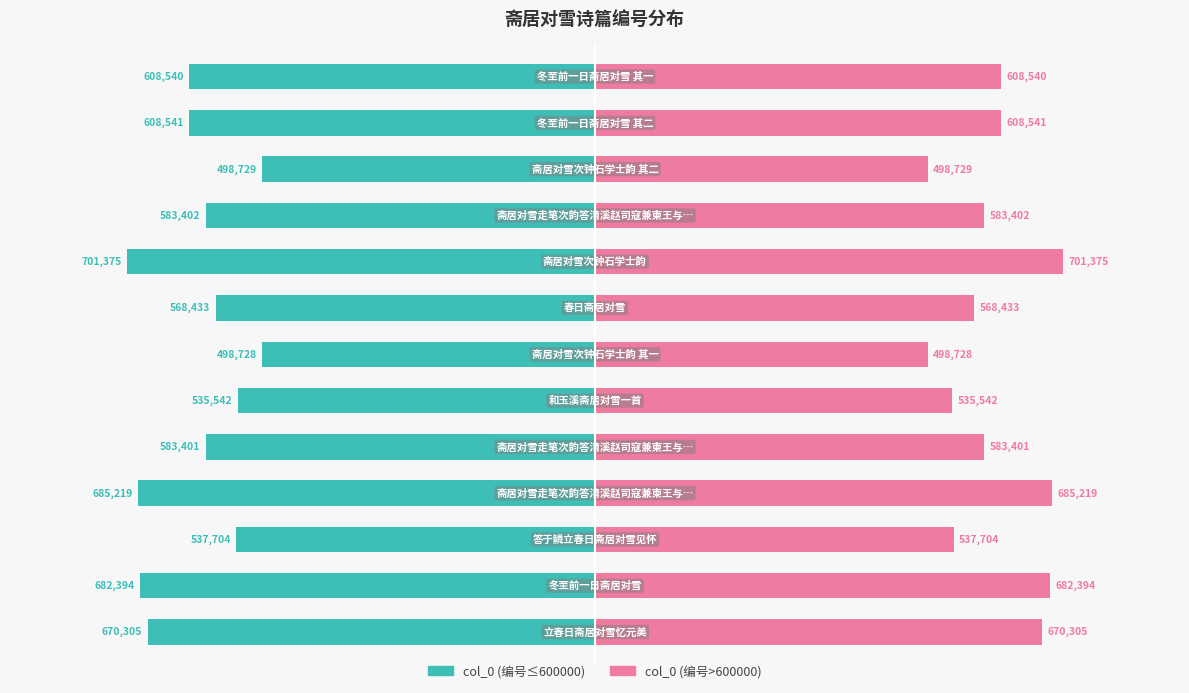

Are the bars horizontal?

Yes